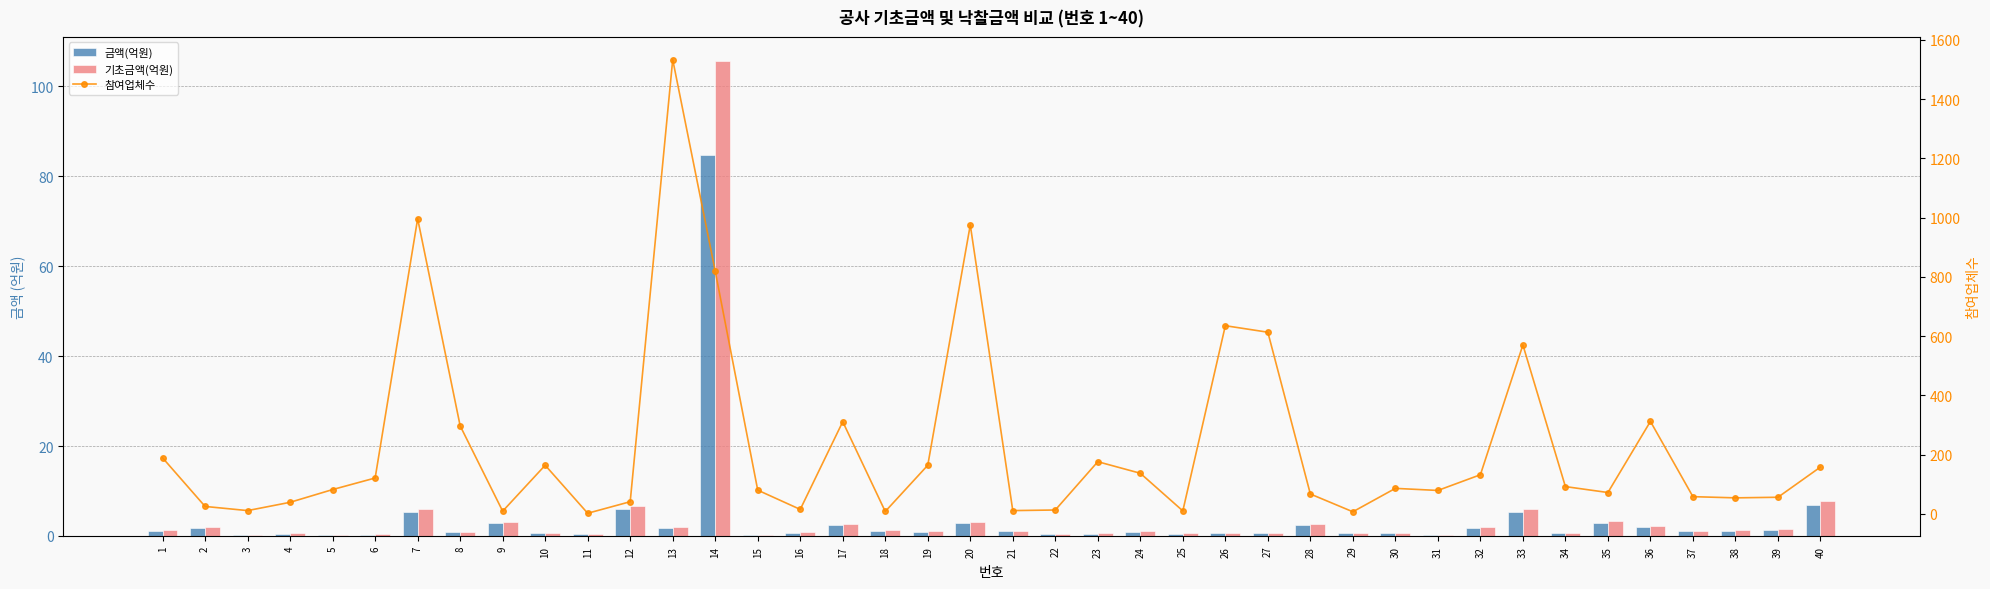

What is the difference between the 기초금액(억원) values at 10 and 19?

0.4